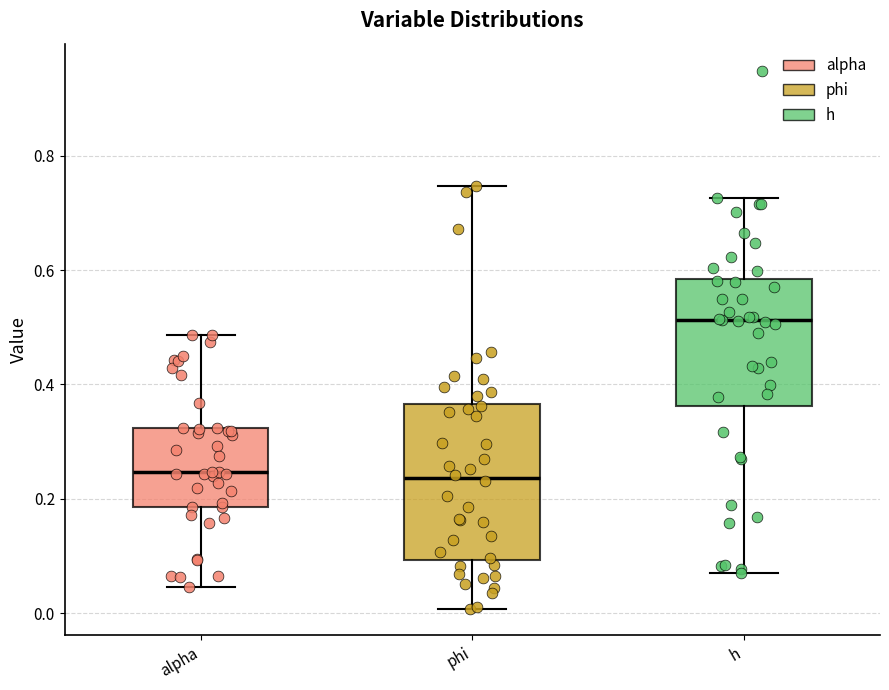

Comparing the boxes themselves (not the whiskers), which one is the tallest?

phi